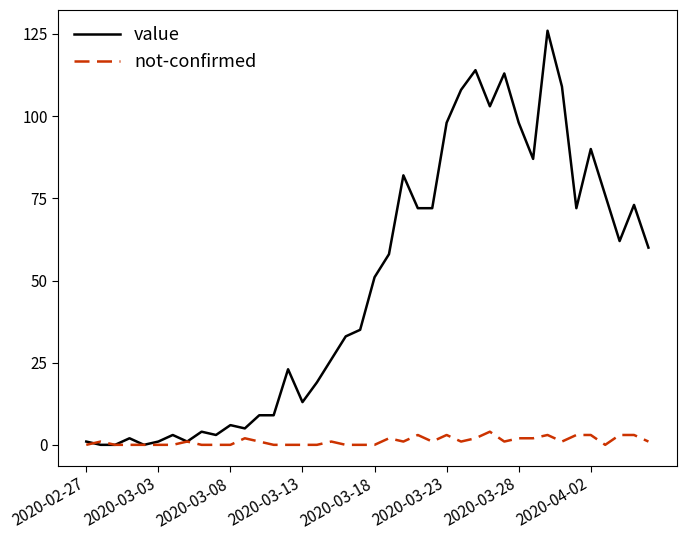

Rank the series by their maximum value, from lowest to highest.

not-confirmed, value